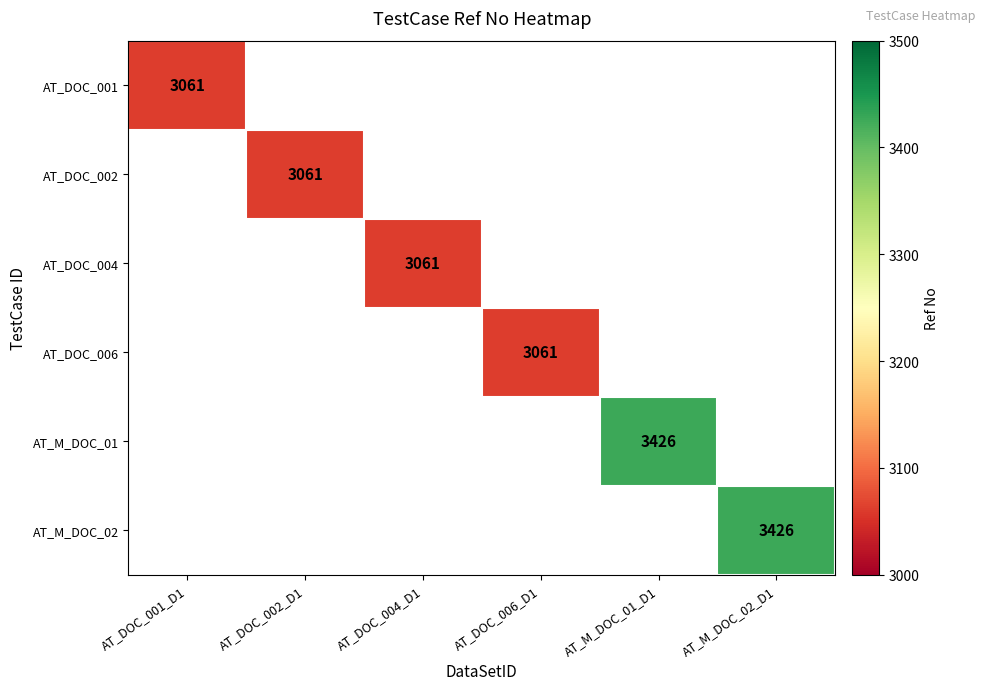

Read the AT_M_DOC_01 value at AT_M_DOC_01_D1.

3426.0